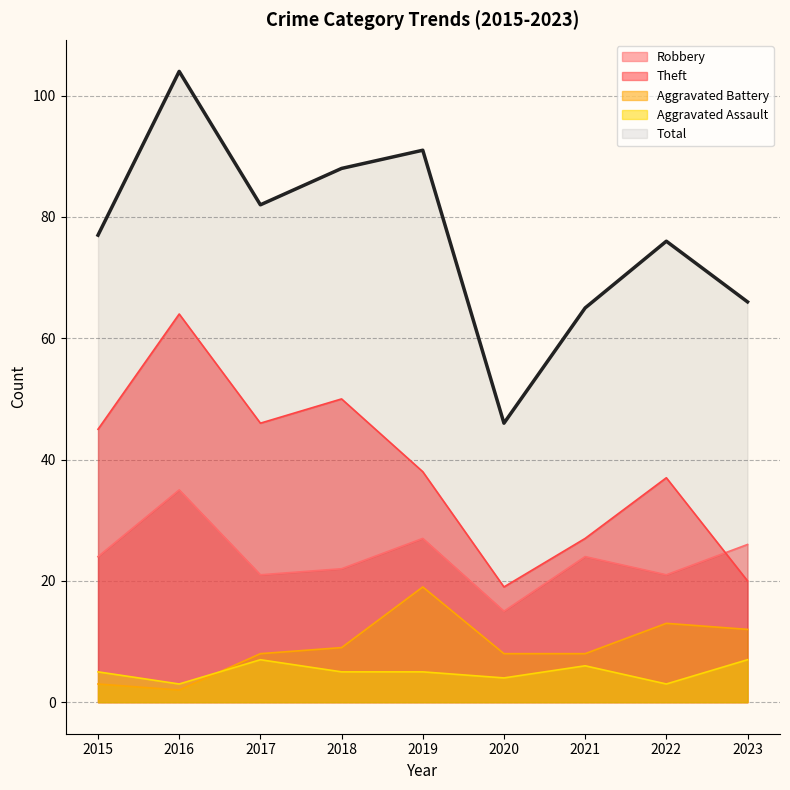

What is the average value of the Theft series?

38